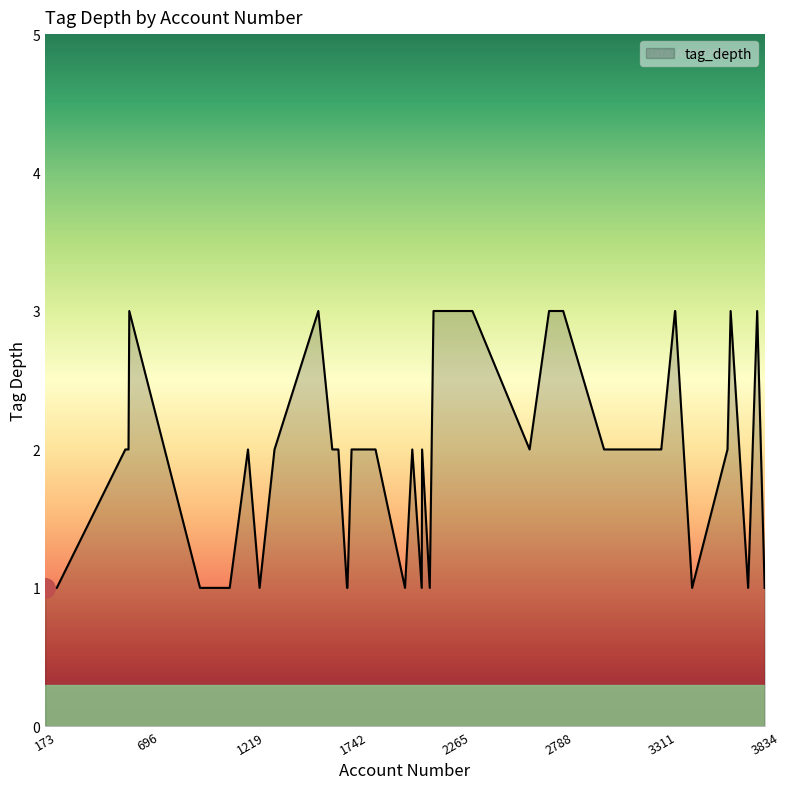

What is the greatest value displayed?

3